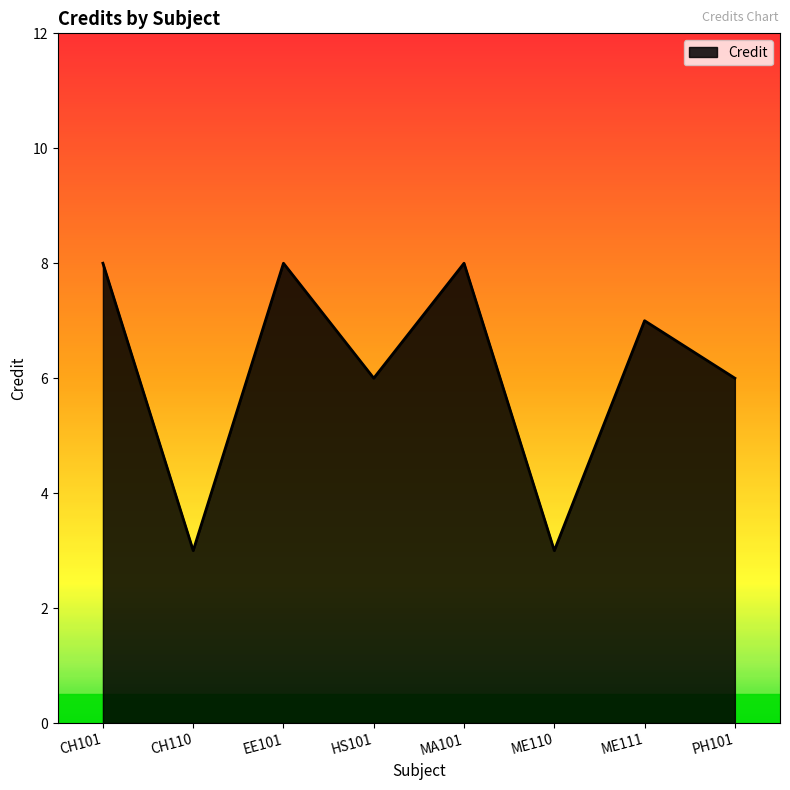

Where does the data first go above 7?

CH101